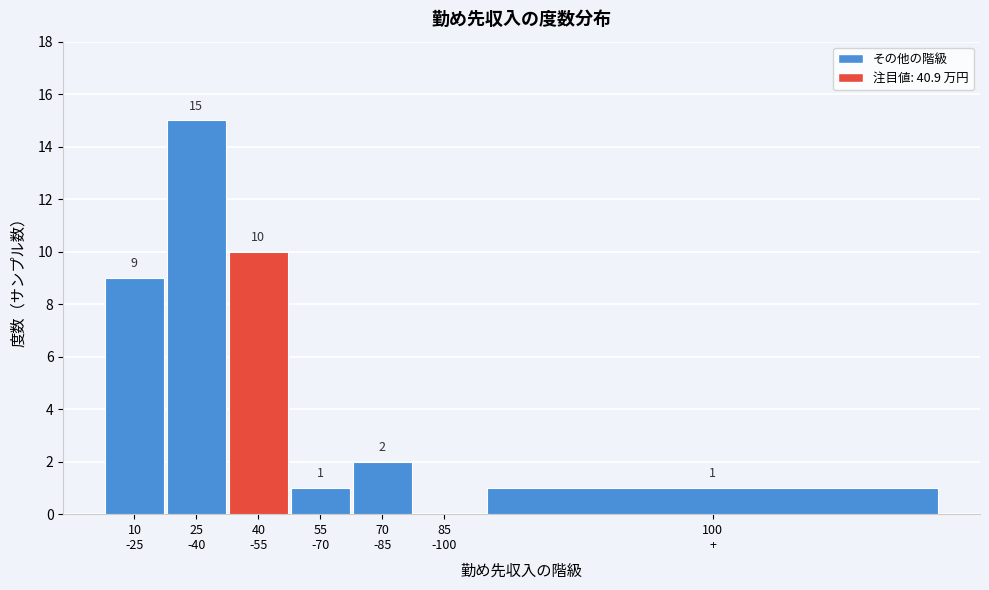

What is the maximum value shown in the chart?

15